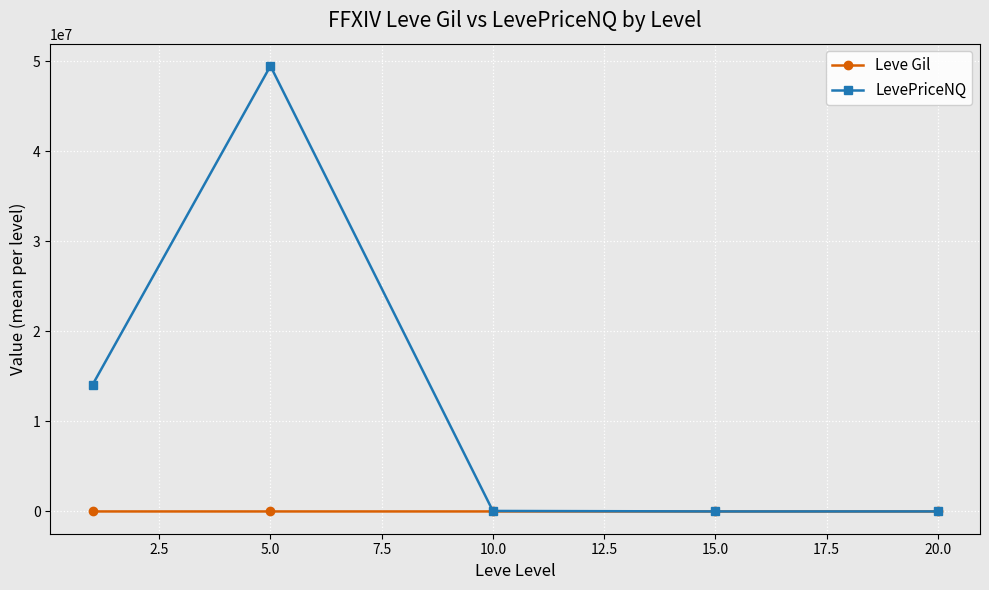

List the series in order of their overall mean, highest first.

LevePriceNQ, Leve Gil